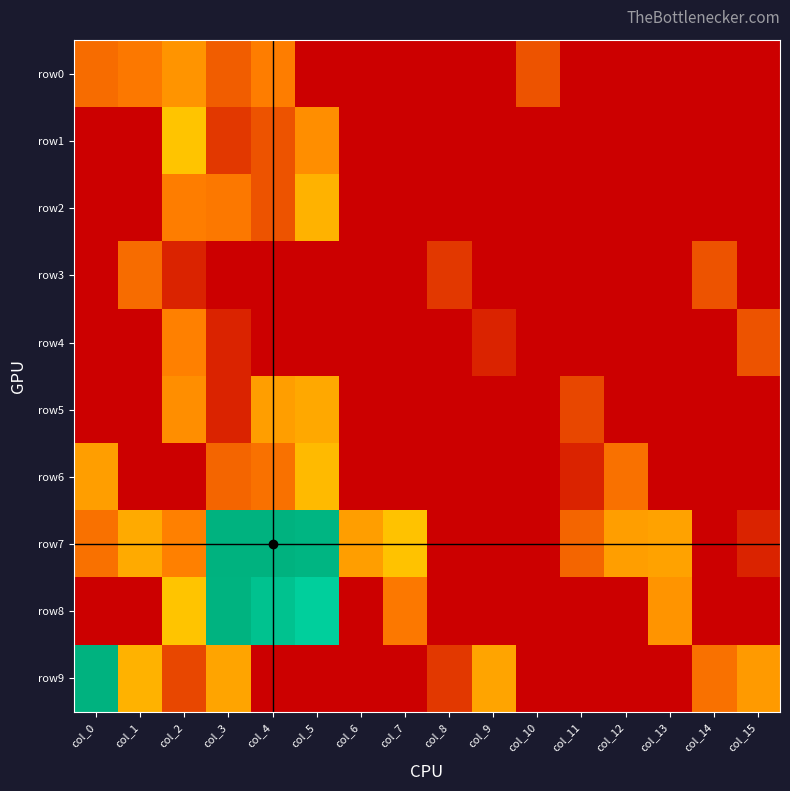

Rank the series by their maximum value, from lowest to highest.

row3, row4, row0, row5, row2, row6, row1, row8, row9, row7